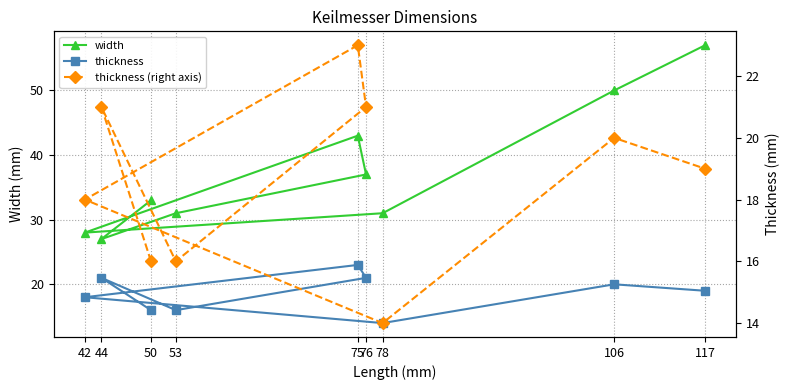

Is the value of thickness (right axis) at 117 greater than the value of width at 44?

No